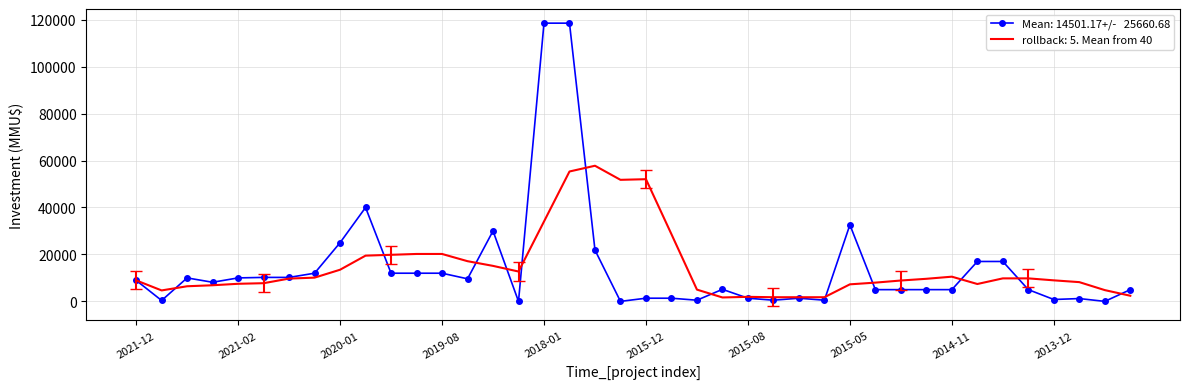

What is the greatest value displayed?

118526.0